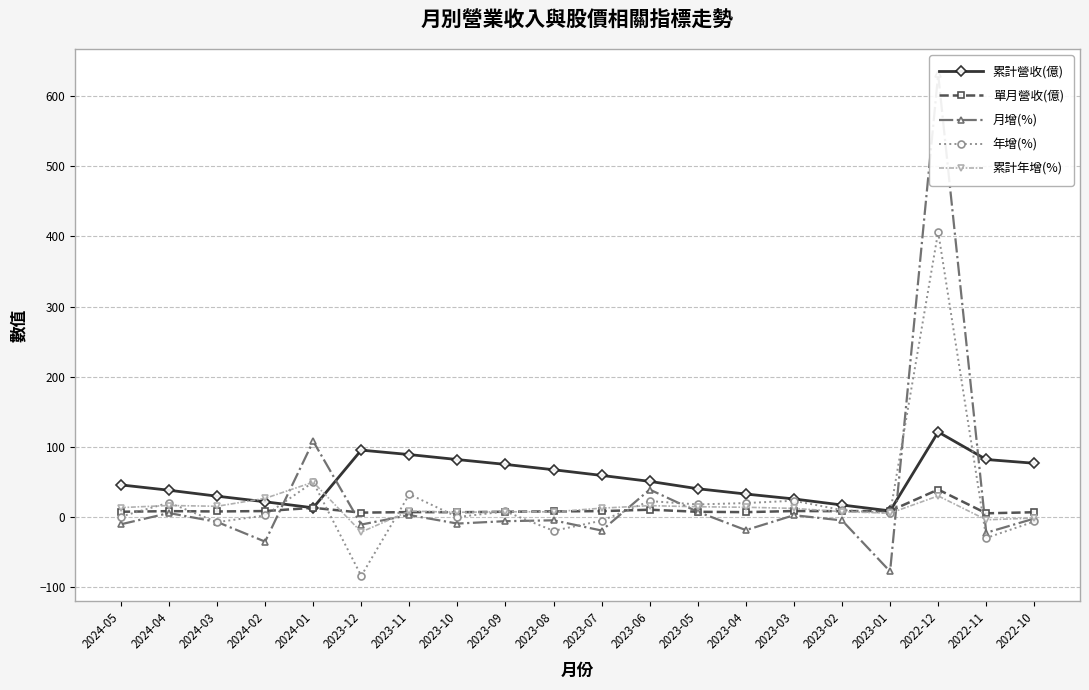

What is the label of the 19th point from the left?

2022-11